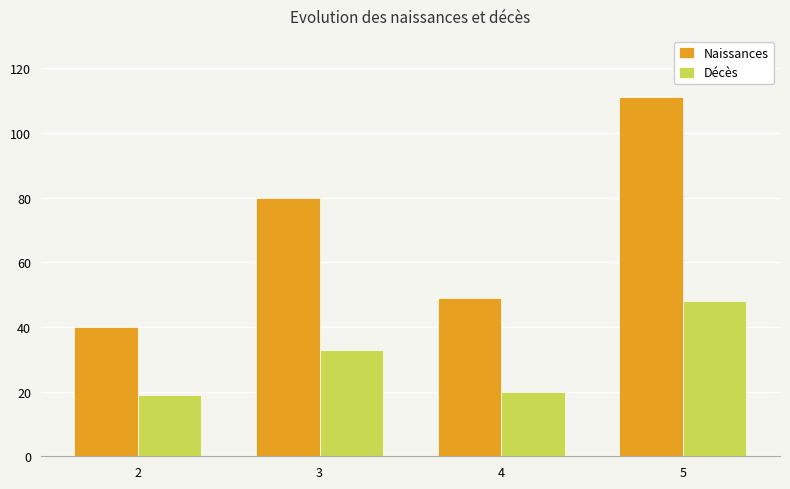

Rank the series by their average value, from lowest to highest.

Décès, Naissances